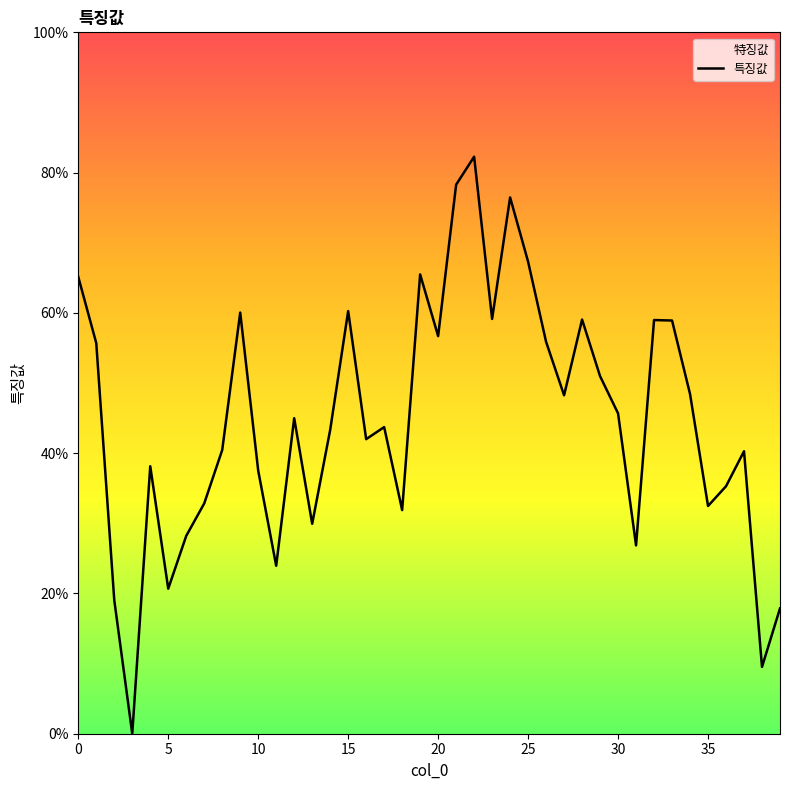

Is it true that the value at 5 is 0.9?

False